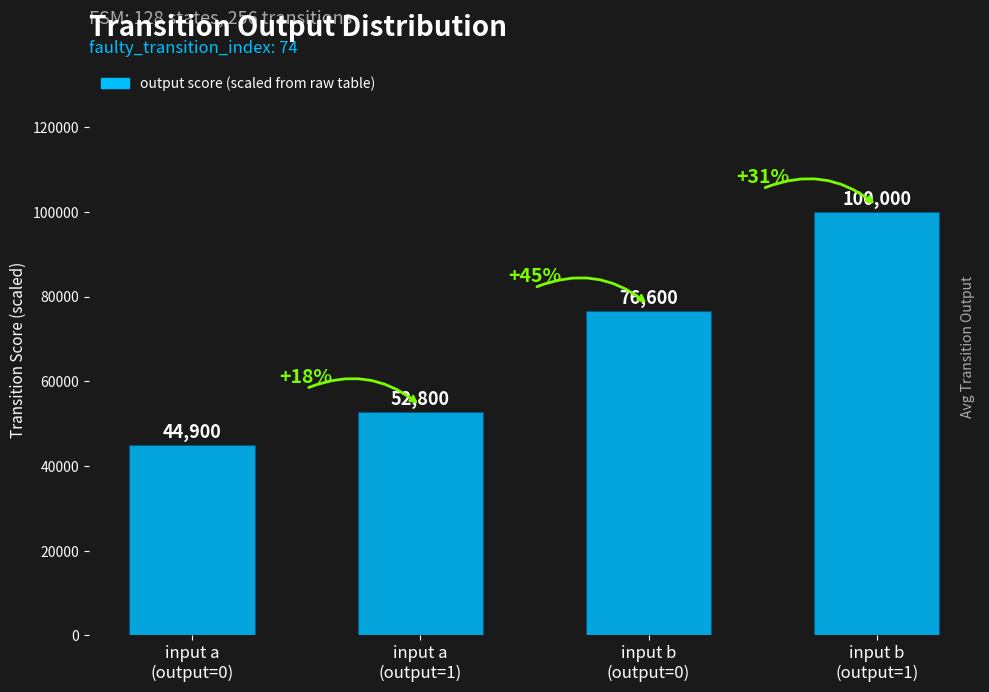

Reading right to left, list all the values displayed in this chart.

input b
(output=1)=100000	input b
(output=0)=76600	input a
(output=1)=52800	input a
(output=0)=44900